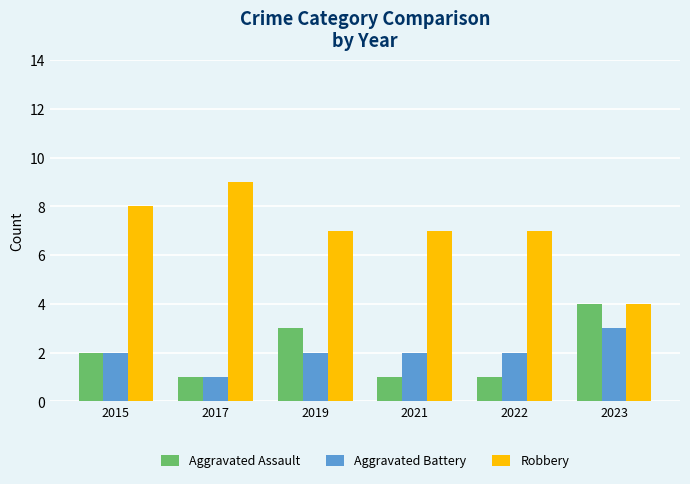

Is it true that Robbery equals 8 at 2015?

True